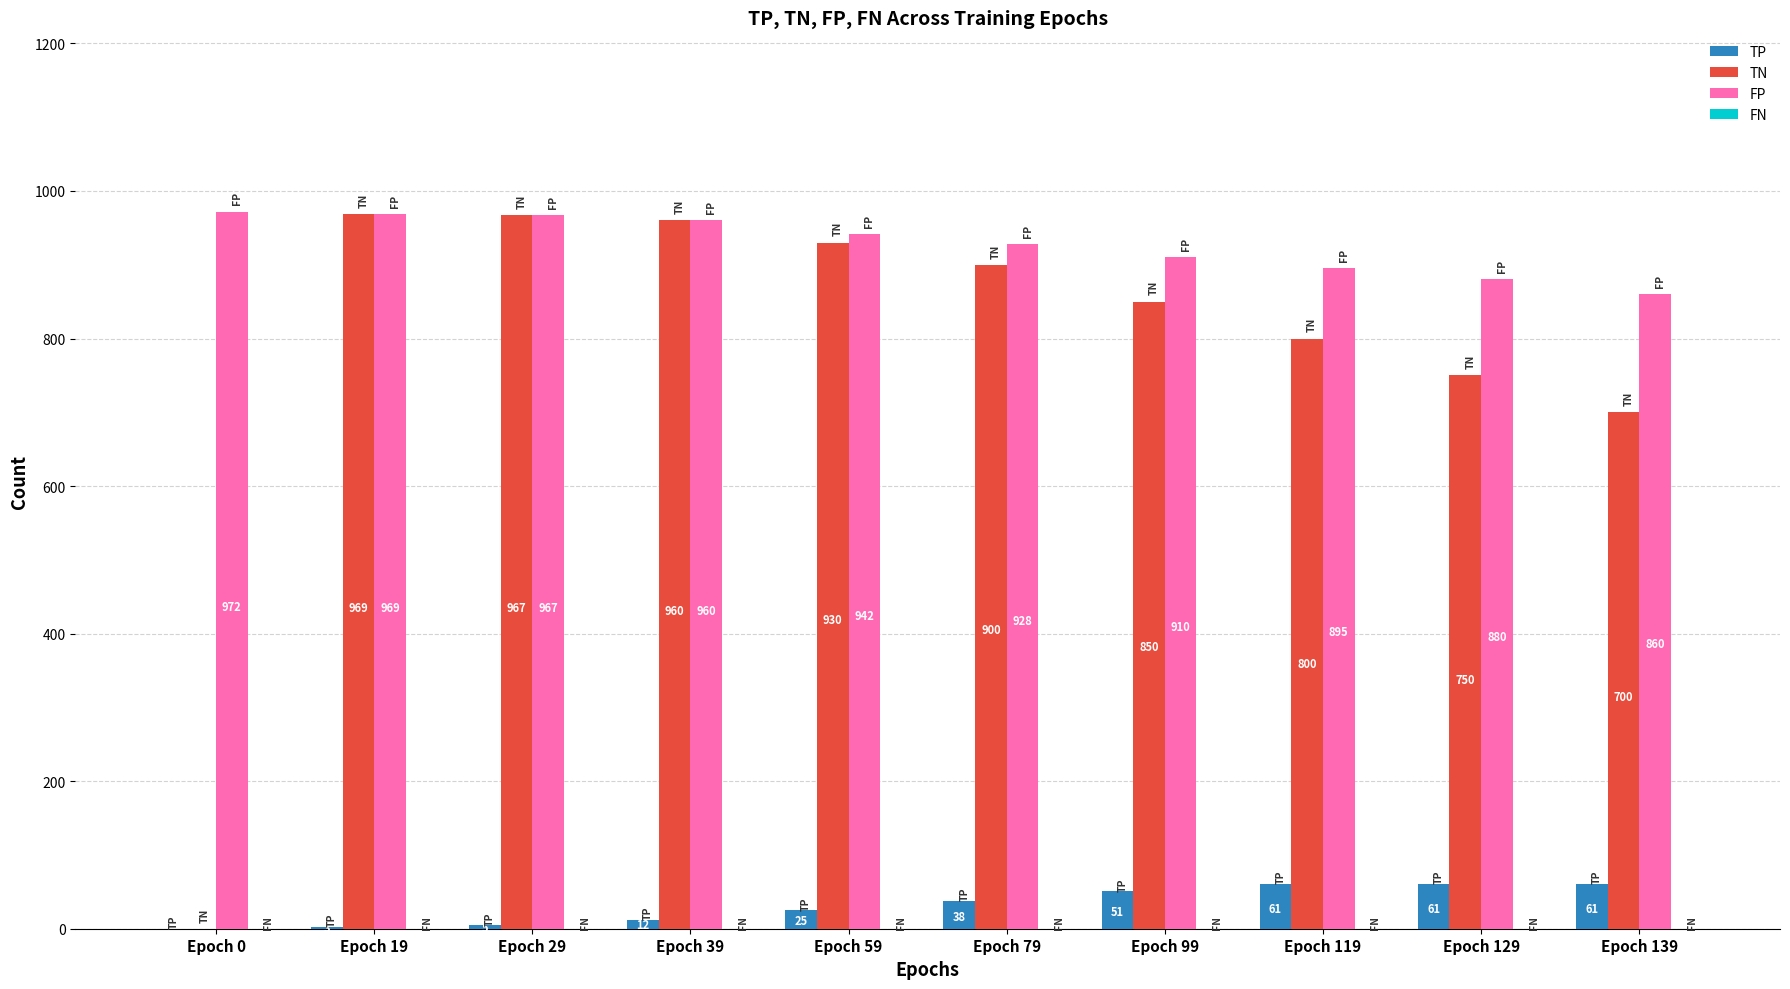

Are the bars horizontal?

No